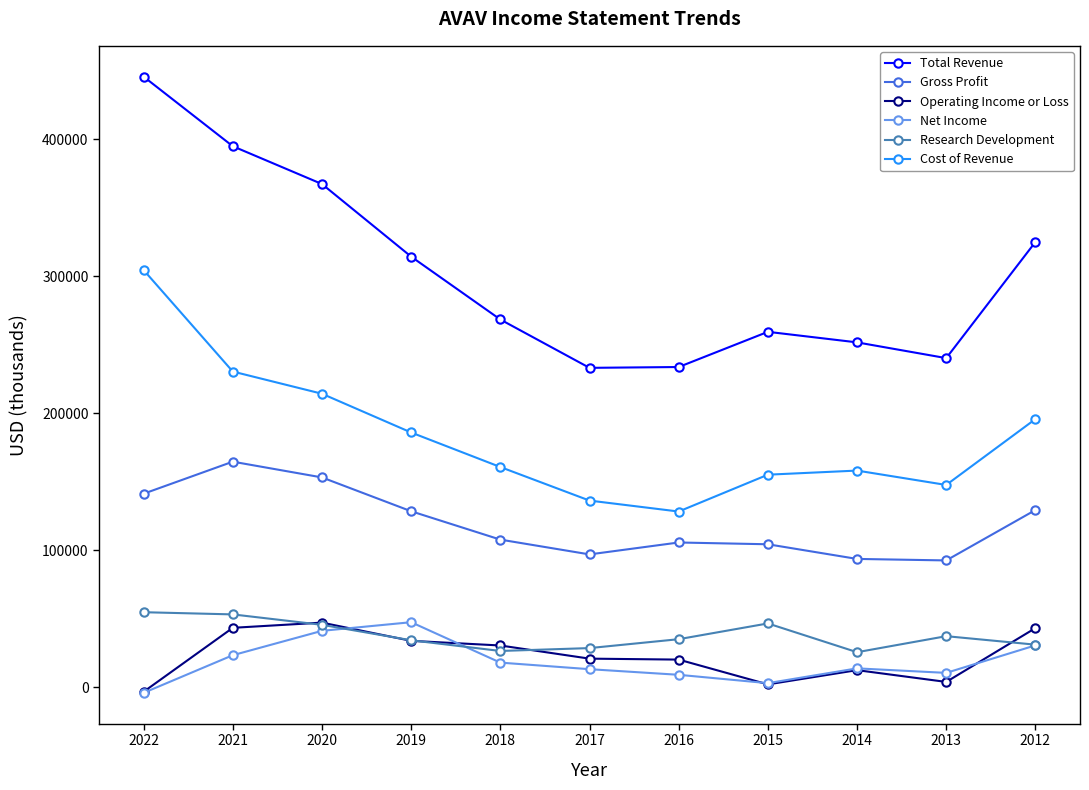

What is the average value of the Total Revenue series?

303064